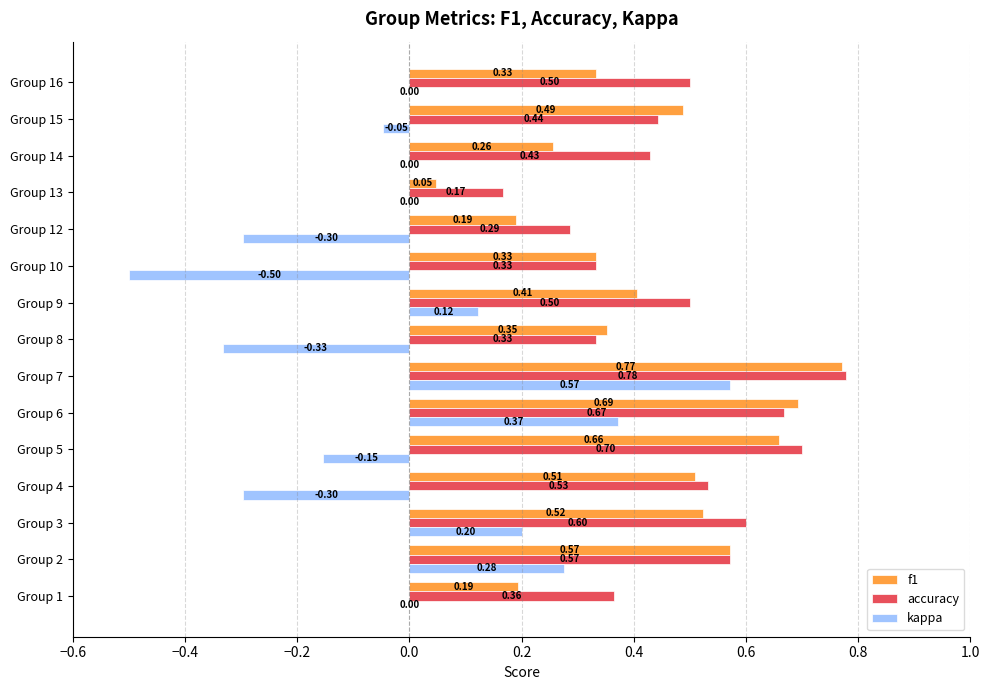

Which series has the largest total across all categories?

accuracy